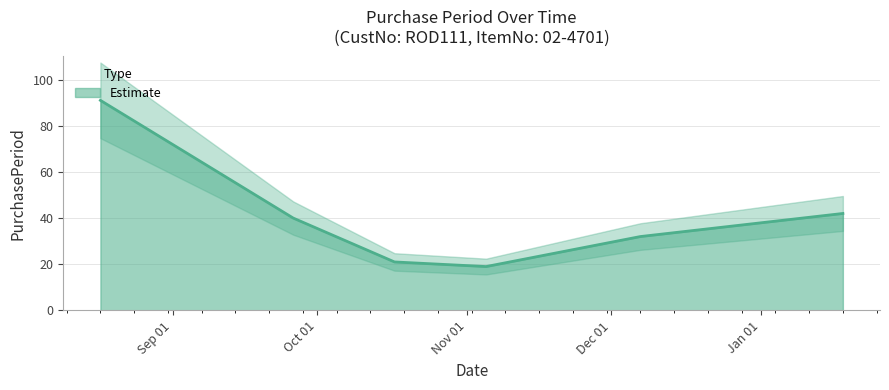

What is the difference between the maximum and minimum values?

72